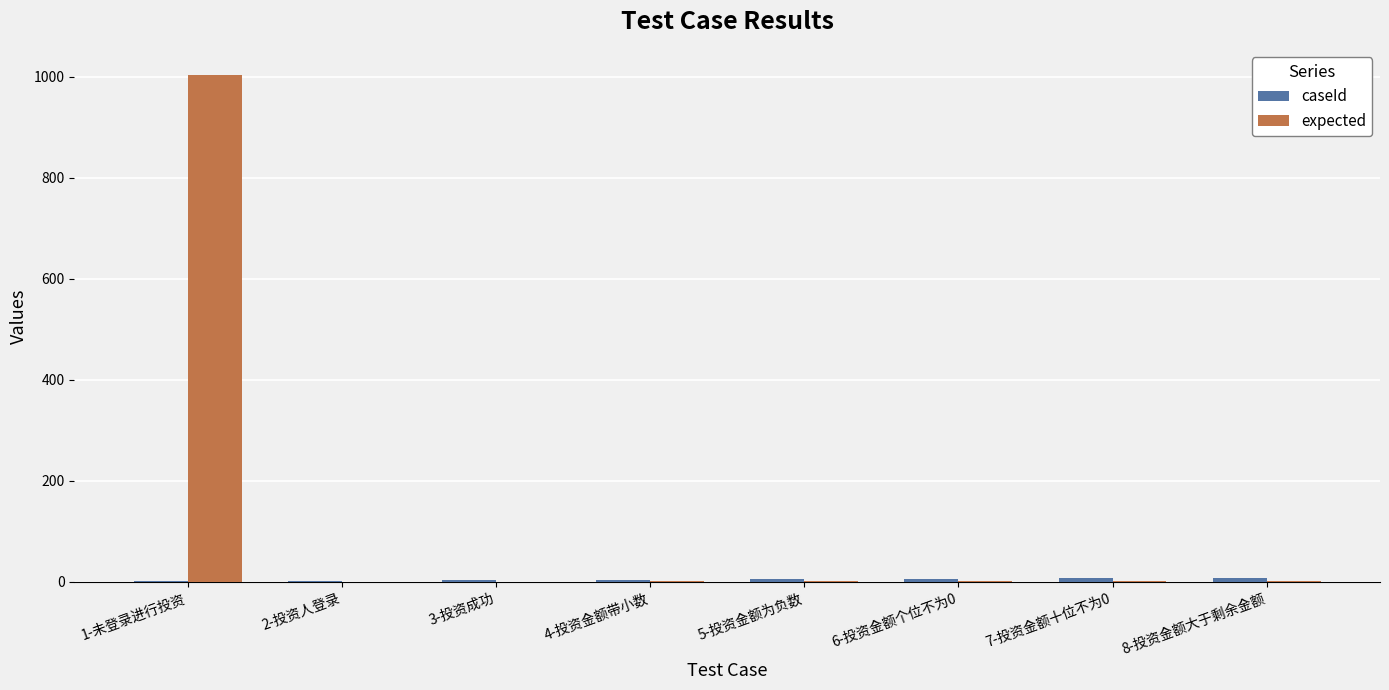

Which series has the largest total across all categories?

expected